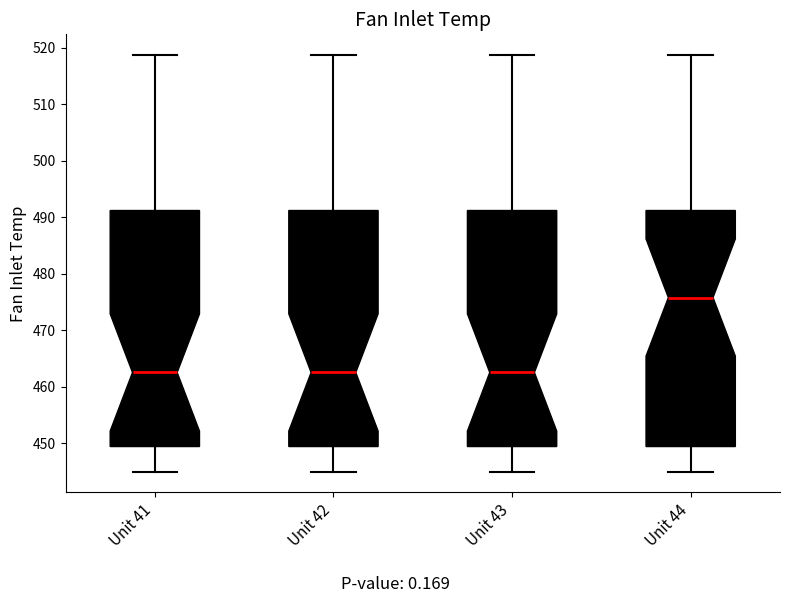

Reading left to right, read every box against the y-axis: the position of its median line, the range the box covers, and the ends of its whiskers. The values are not printed on the chart, so give them approximately, as read against the axis.

Unit 41: median 463, box 449 to 491, whiskers 445 to 519
Unit 42: median 463, box 449 to 491, whiskers 445 to 519
Unit 43: median 463, box 449 to 491, whiskers 445 to 519
Unit 44: median 476, box 449 to 491, whiskers 445 to 519